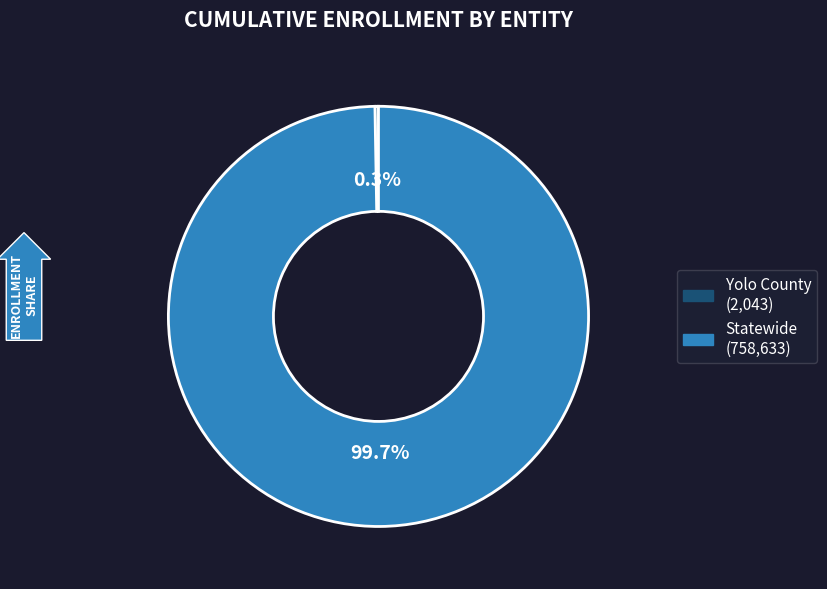

Which slice is the largest?

Statewide